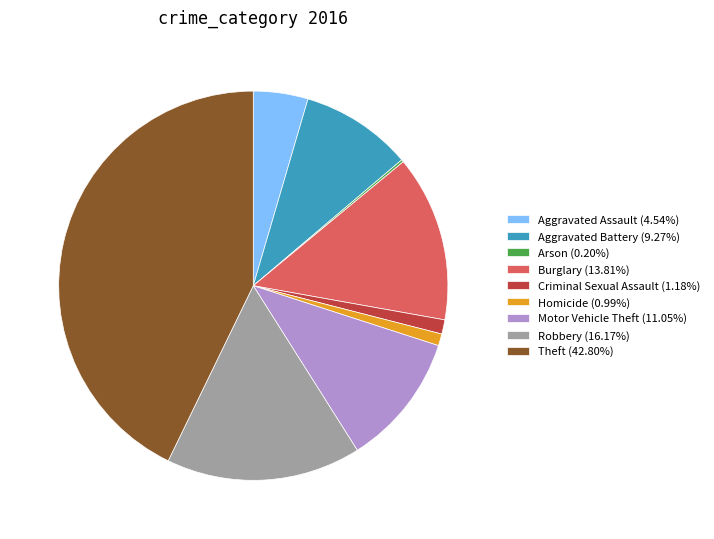

What is the ratio of the value at Aggravated Assault (4.54%) to the value at Homicide (0.99%)?

4.6